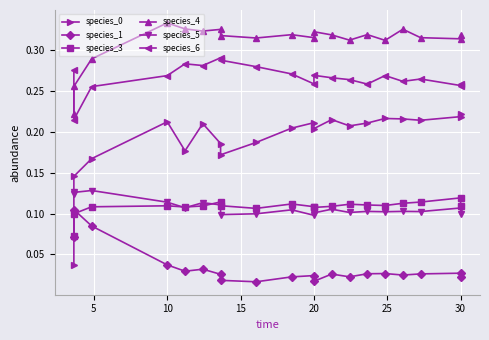

True or false: species_4 and species_5 intersect in this chart.

False